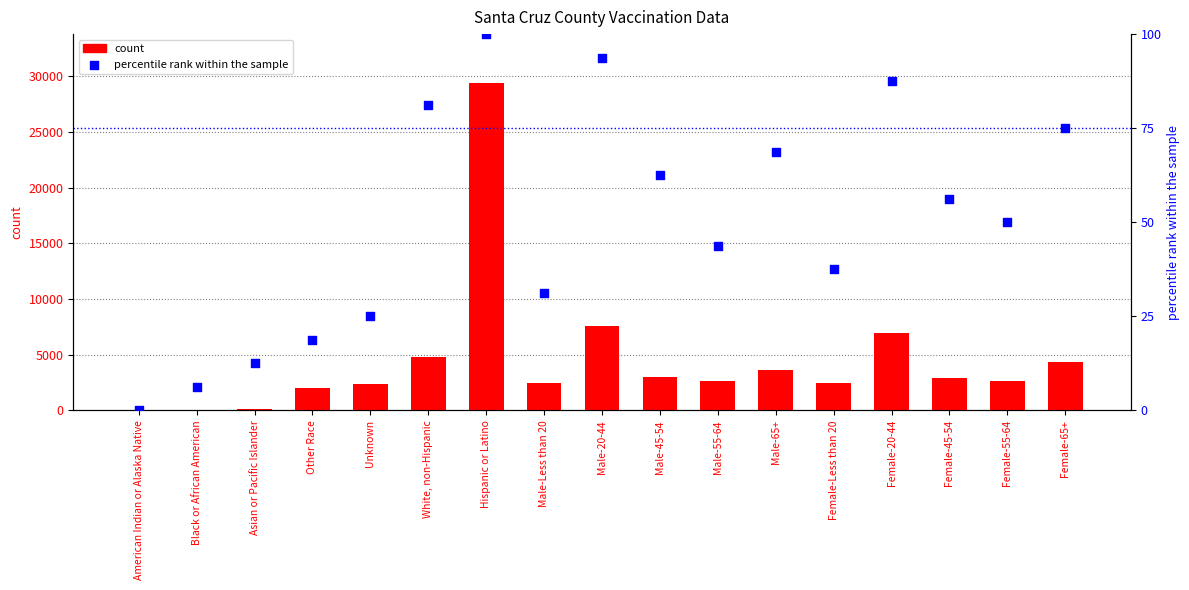

What is the total value across all series at Male-55-64?

2664.8